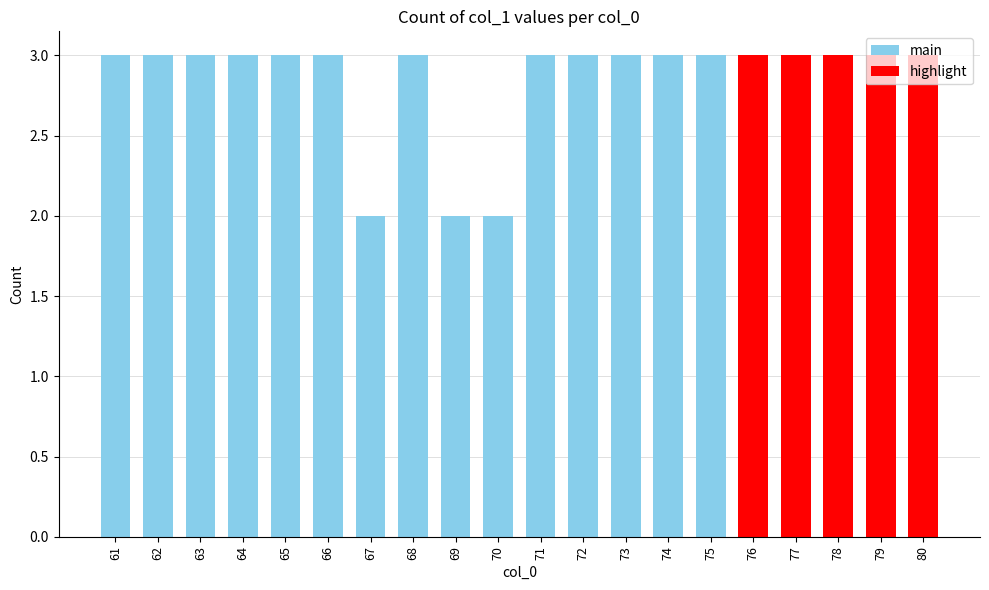

What is the average value?

3